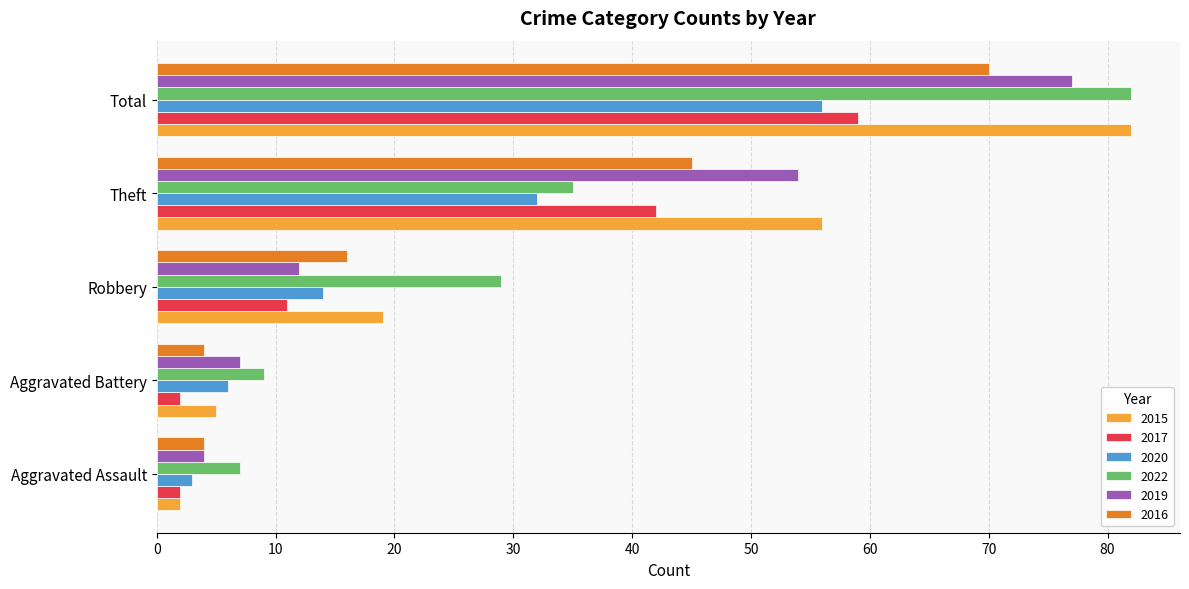

At how many categories does at least one series exceed 66?

1